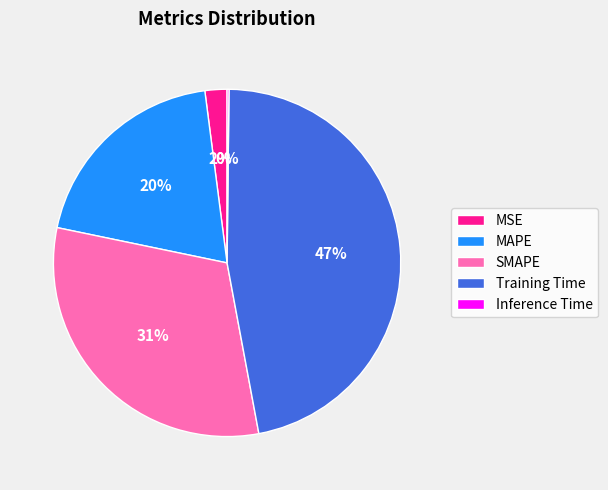

Do SMAPE and Training Time together represent more than half of the pie?

Yes